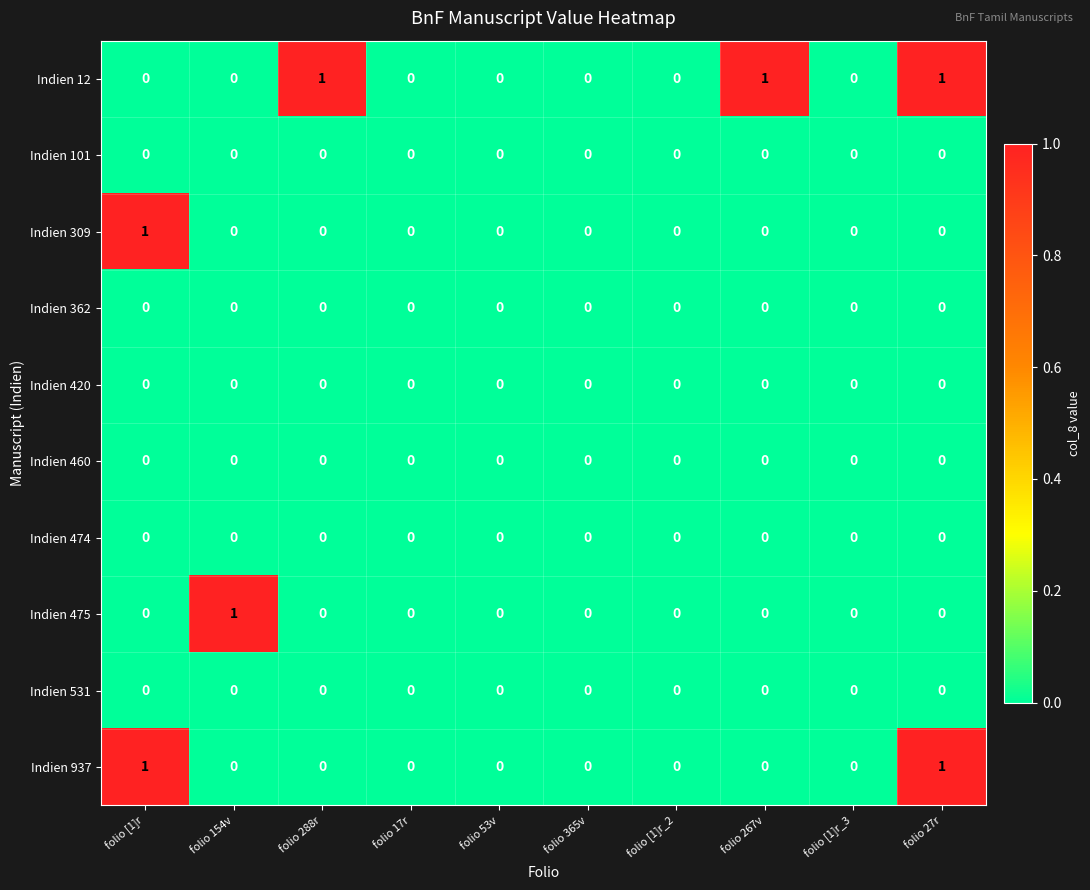

Is the value of Indien 12 at folio 288r greater than the value of Indien 420 at folio [1]r_3?

Yes